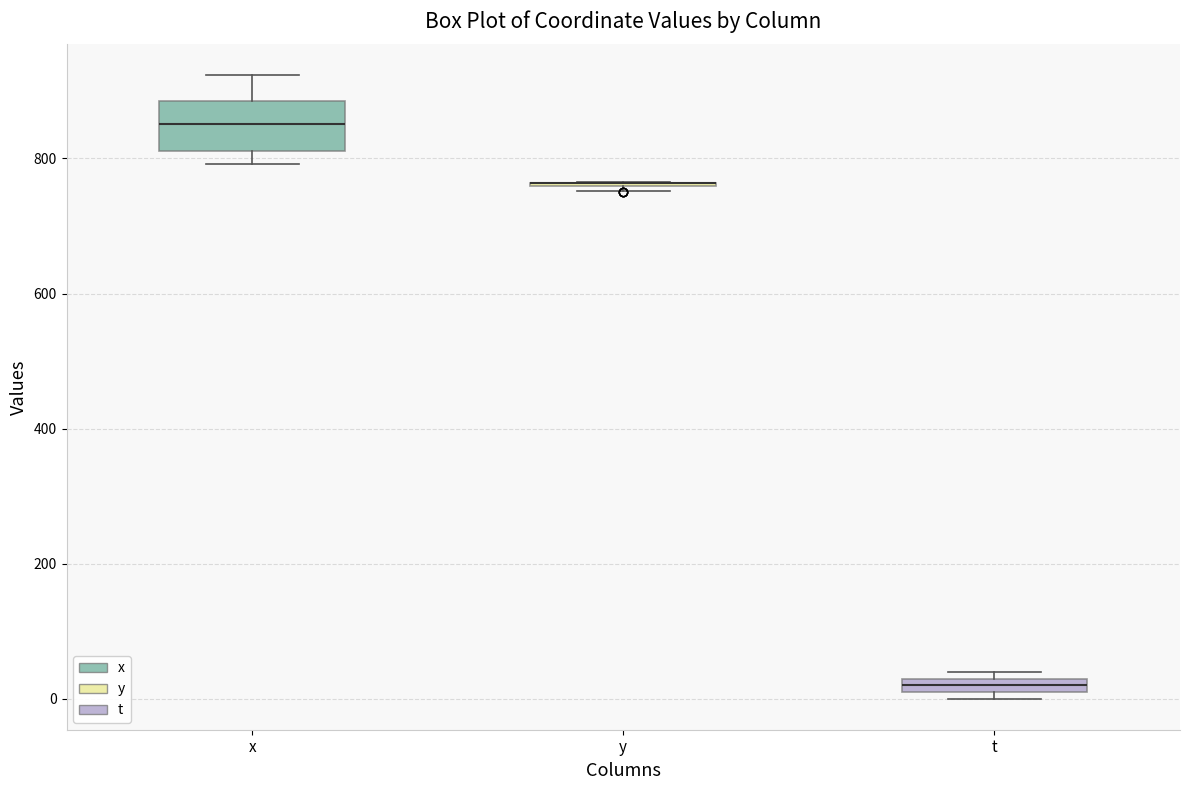

Which box is the tallest, from its lower edge to its upper edge?

x